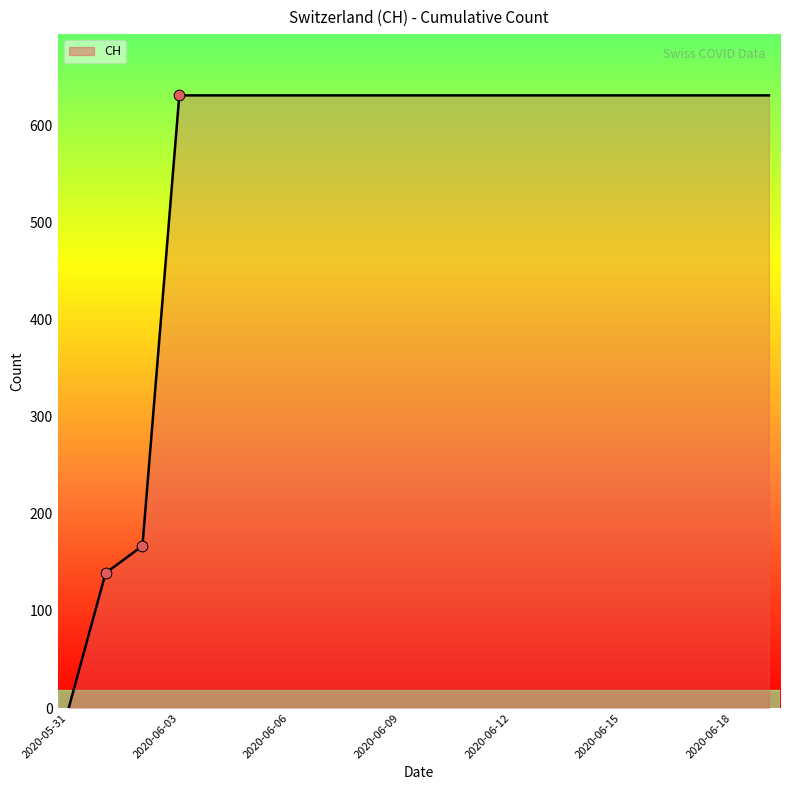

What is the difference between the maximum and minimum values?

631